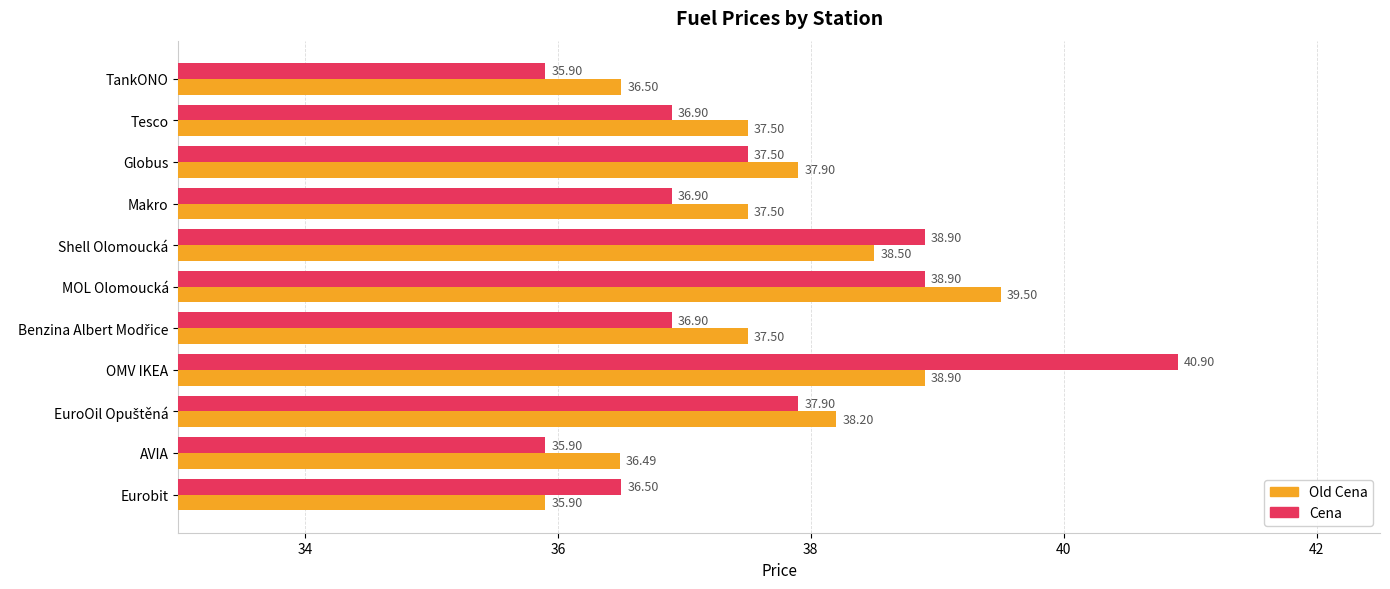

Which series has the widest spread of values?

Cena